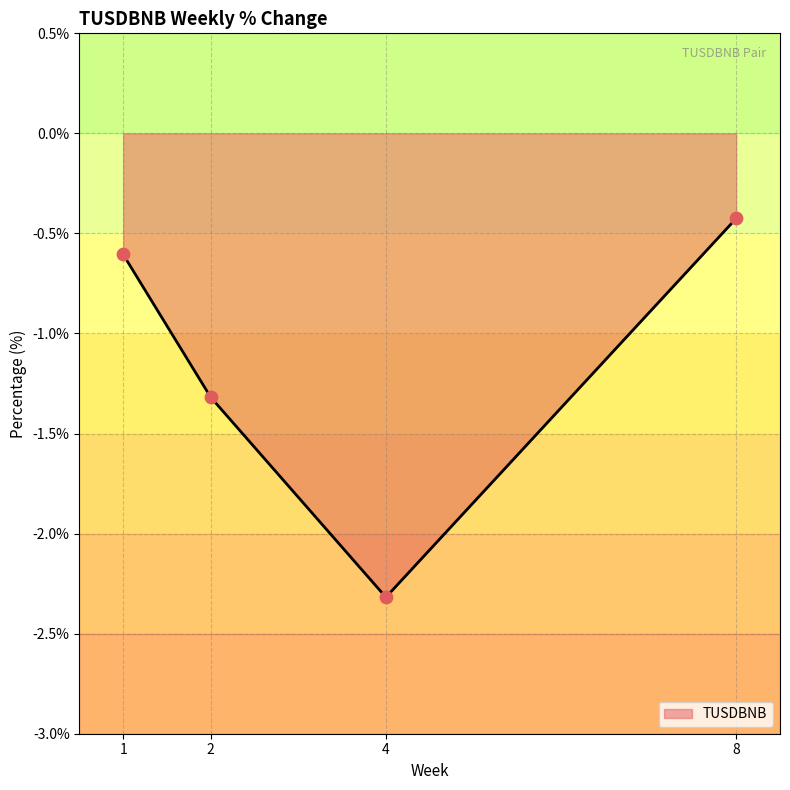

What is the change in value from 1 to 2?

-0.7